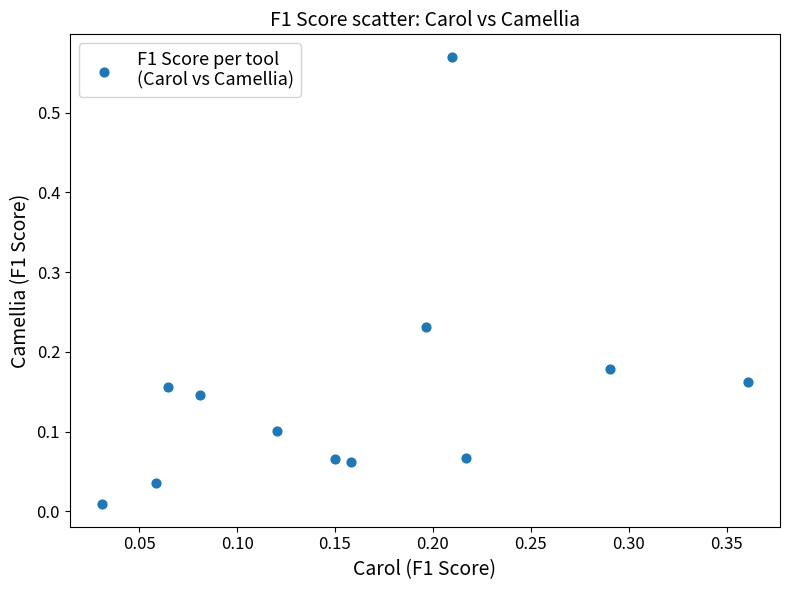

What is the range of X values (max minus min)?

0.3